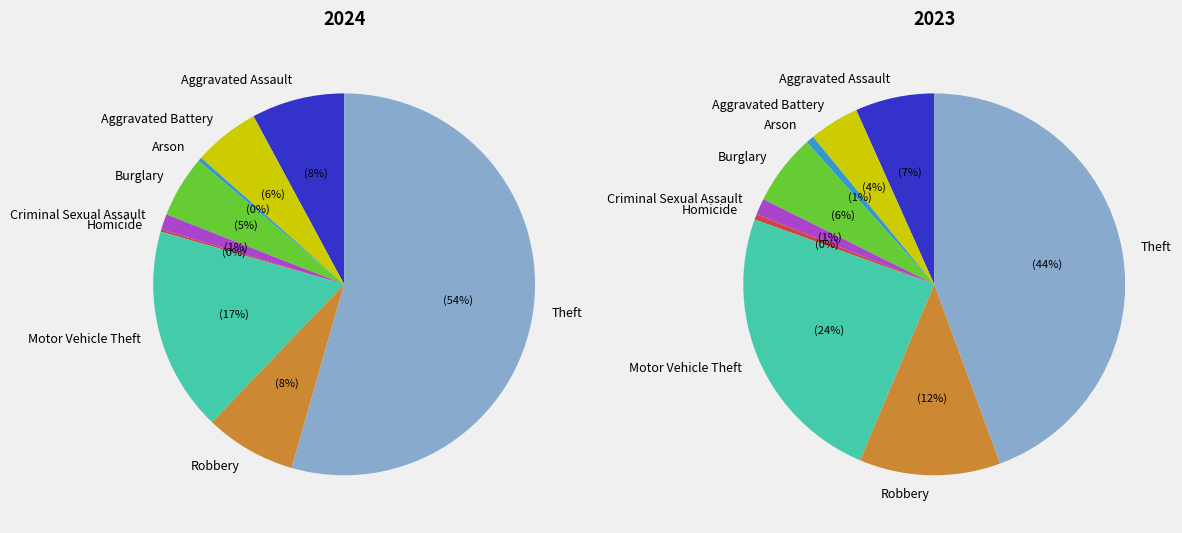

Which series has the largest range (max minus min)?

2024